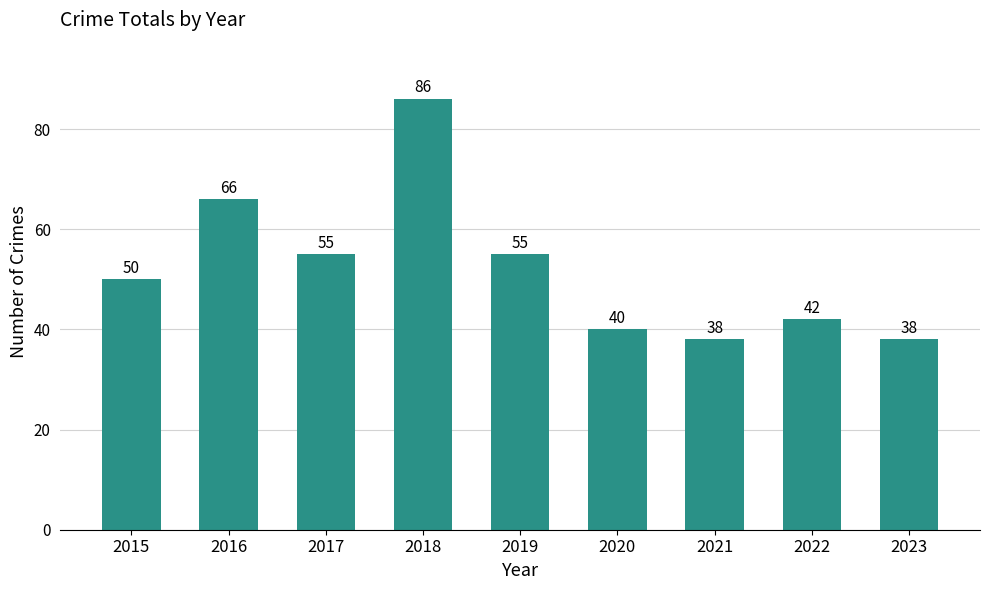

Reading left to right, list all the values displayed in this chart.

2015=50	2016=66	2017=55	2018=86	2019=55	2020=40	2021=38	2022=42	2023=38